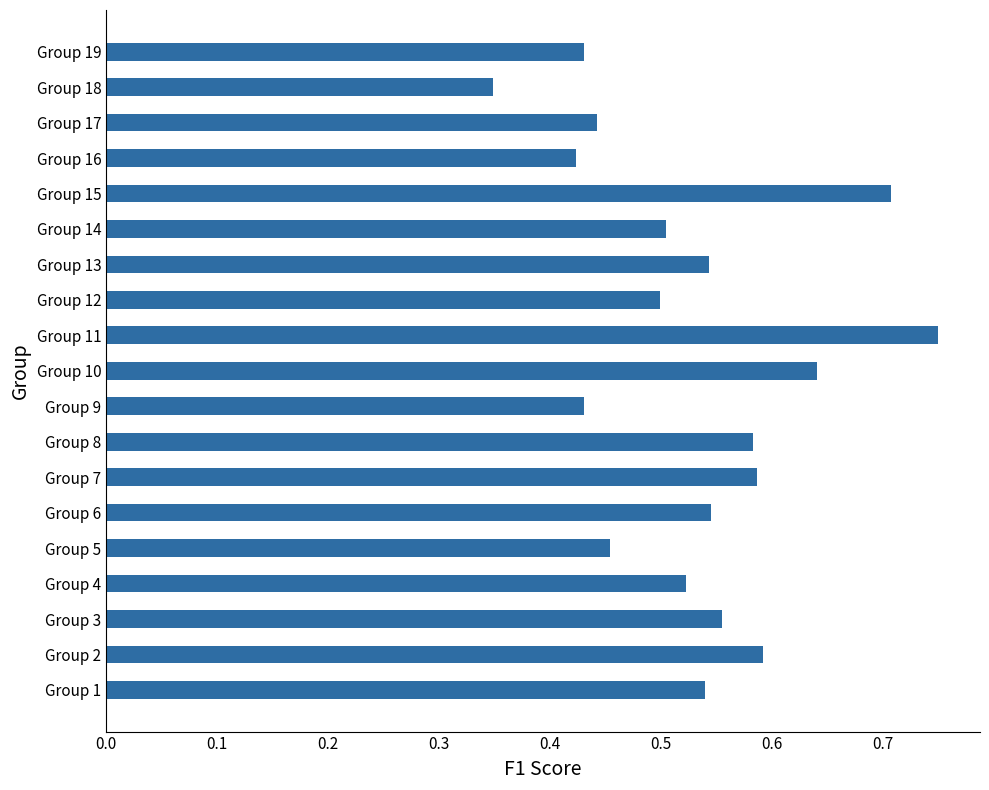

The chart shows a value of 0.5 at Group 5. True or false?

True